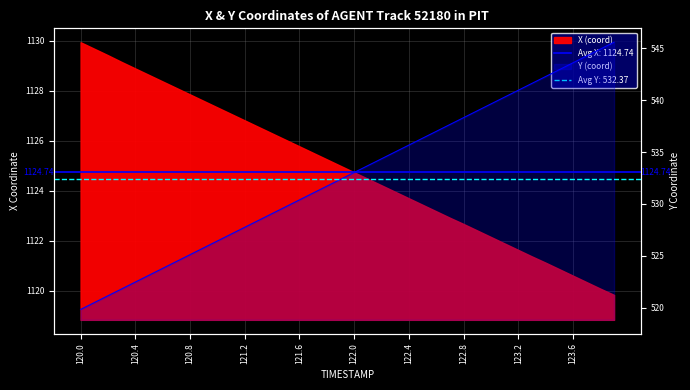

Reading left to right, what are all the values shown in this chart?

120.0=519.8	120.1=520.5	120.2=521.1	120.3=521.8	120.4=522.5	120.5=523.1	120.6=523.8	120.7=524.4	120.8=525.1	120.9=525.8	121.0=526.4	121.1=527.1	121.2=527.7	121.3=528.4	121.4=529.1	121.5=529.7	121.6=530.4	121.7=531.0	121.8=531.7	121.9=532.4	122.0=533.0	122.1=533.7	122.2=534.4	122.3=535.0	122.4=535.7	122.5=536.3	122.6=537.0	122.7=537.7	122.8=538.3	122.9=539.0	123.0=539.6	123.1=540.3	123.2=541.0	123.3=541.6	123.4=542.3	123.5=542.9	123.6=543.6	123.7=544.3	123.8=544.9	123.9=545.6